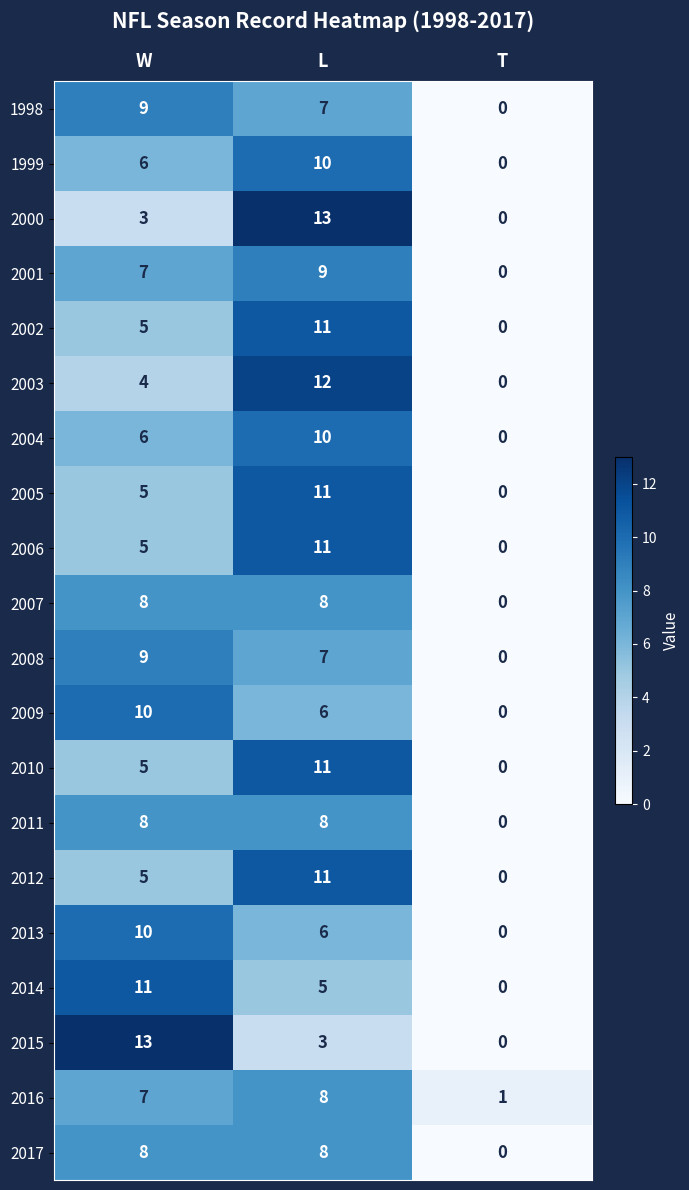

What is the spread (max minus min) of values at W?

10